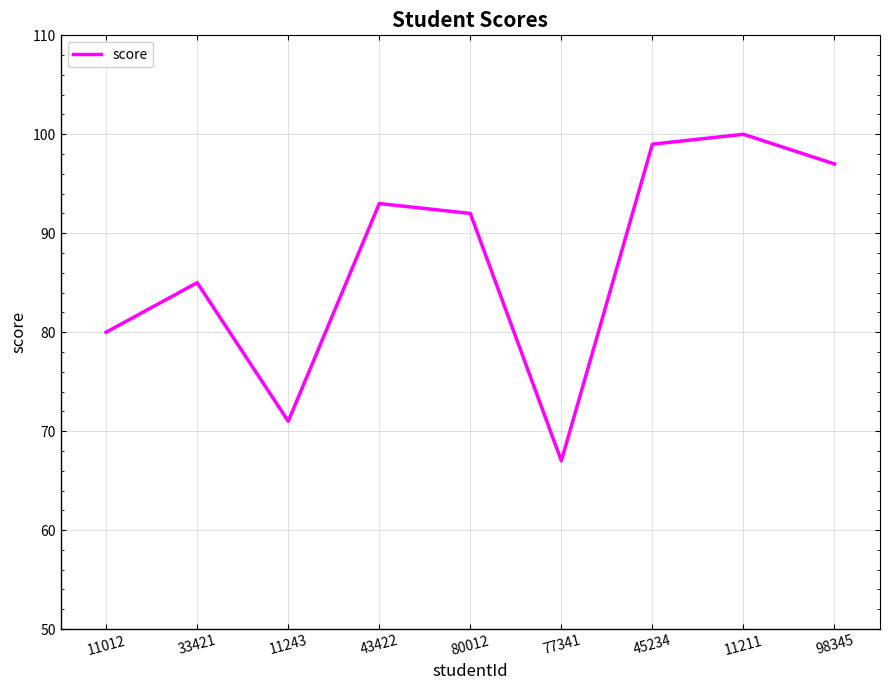

Between 11211 and 11243, which is larger?

11211